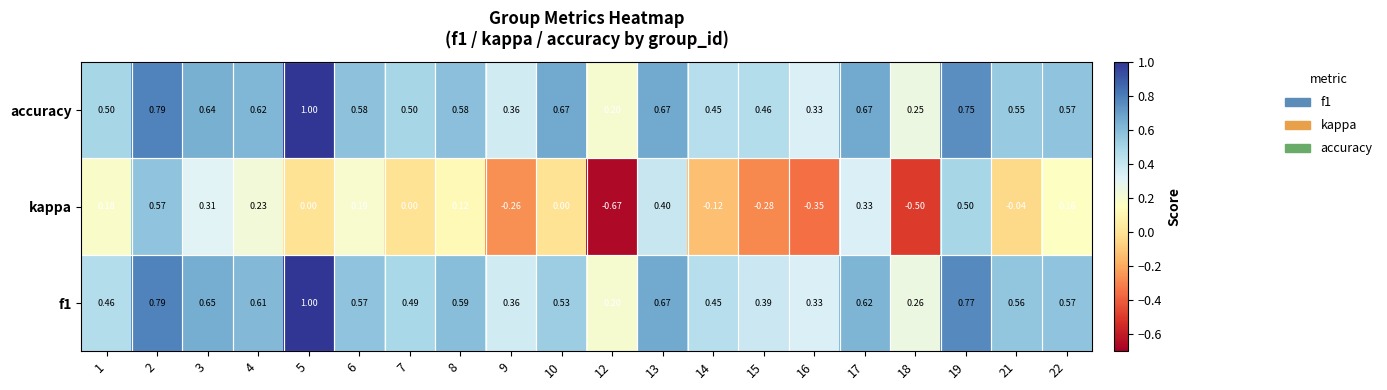

Which series has the widest spread of values?

kappa